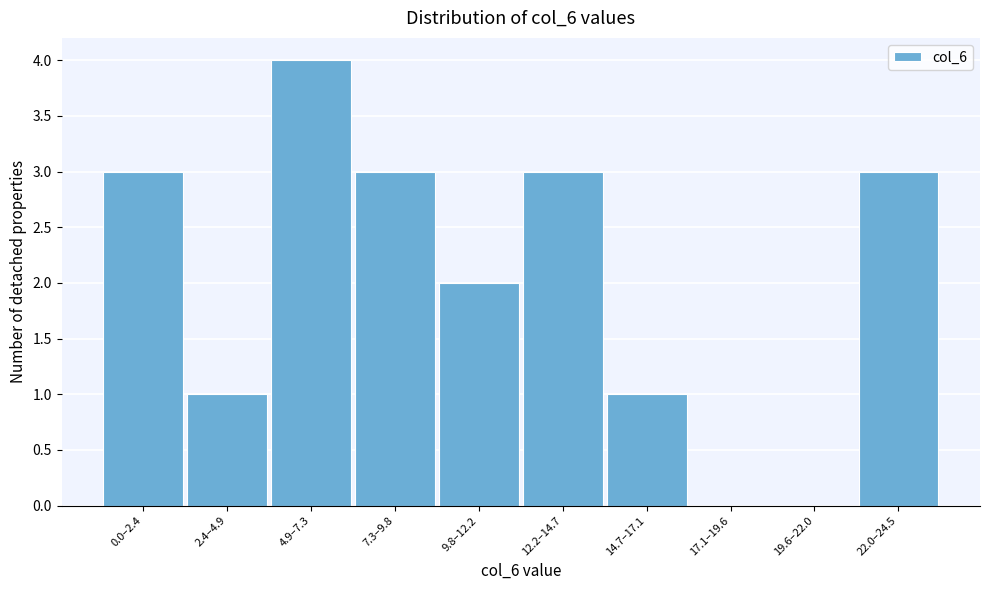

Reading right to left, transcribe all the data shown in this chart.

22.0–24.5=3	19.6–22.0=0	17.1–19.6=0	14.7–17.1=1	12.2–14.7=3	9.8–12.2=2	7.3–9.8=3	4.9–7.3=4	2.4–4.9=1	0.0–2.4=3